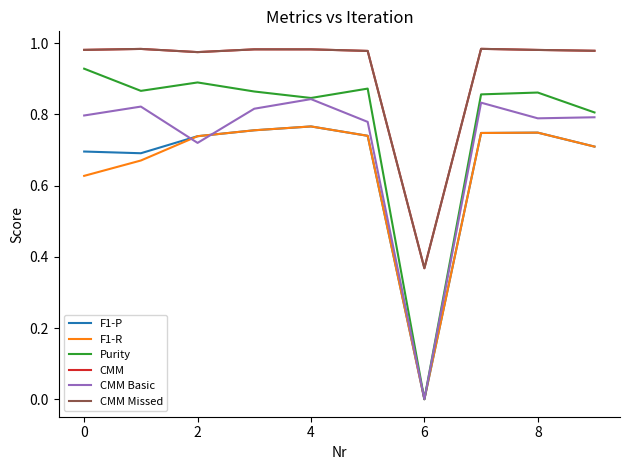

Which series has the largest range (max minus min)?

Purity